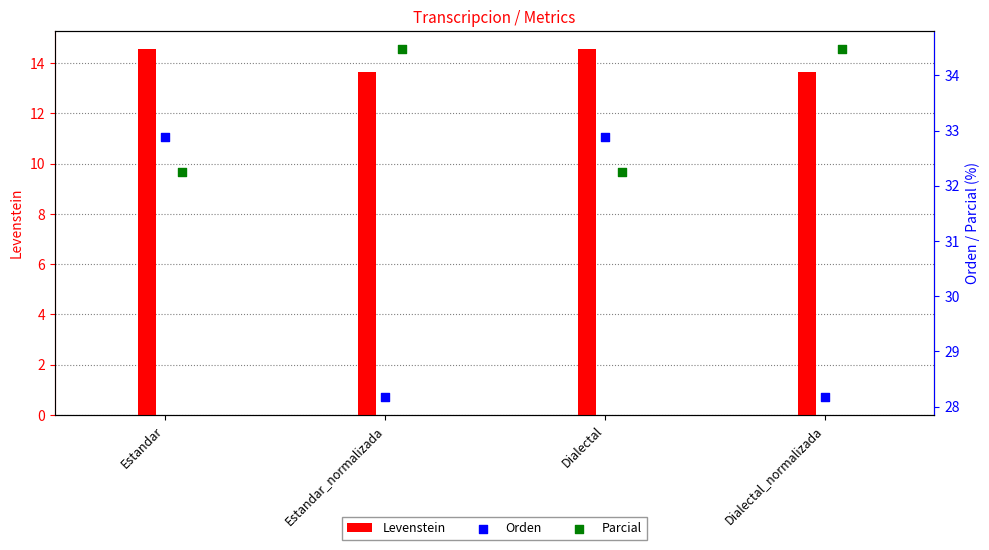

Which series contains the lowest Y value?

Levenstein